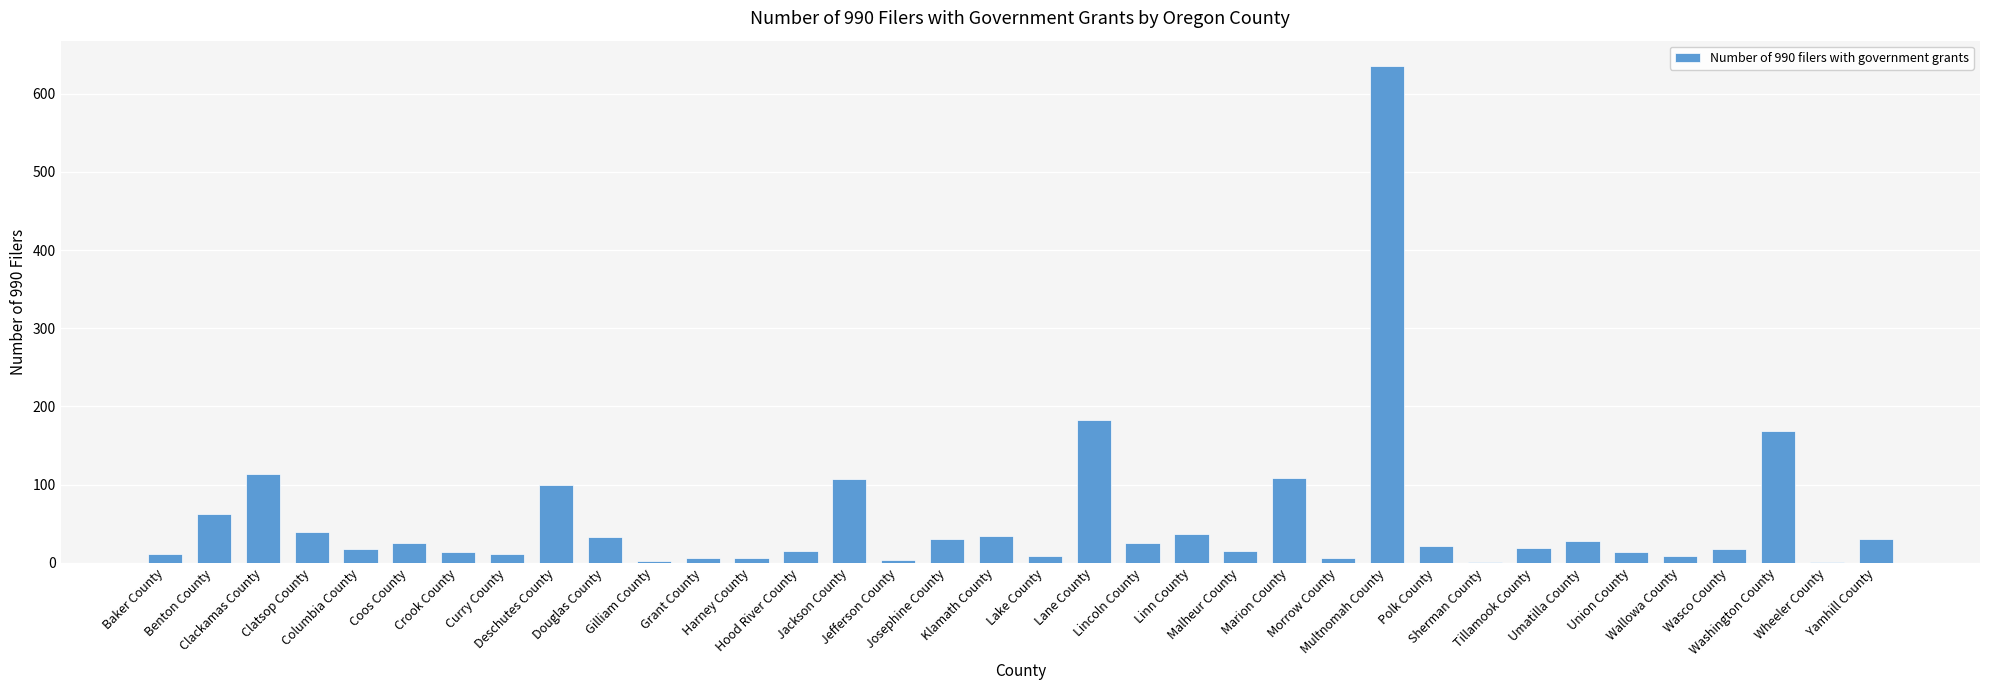

How many distinct data groups are displayed?

1